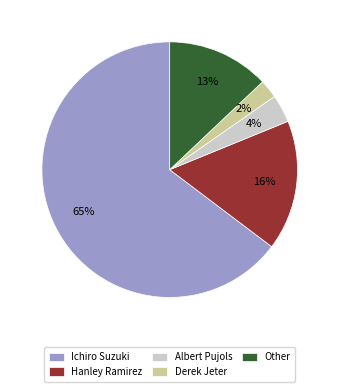

To the nearest percent, what is the difference between the Other and Albert Pujols slice percentages?

9%